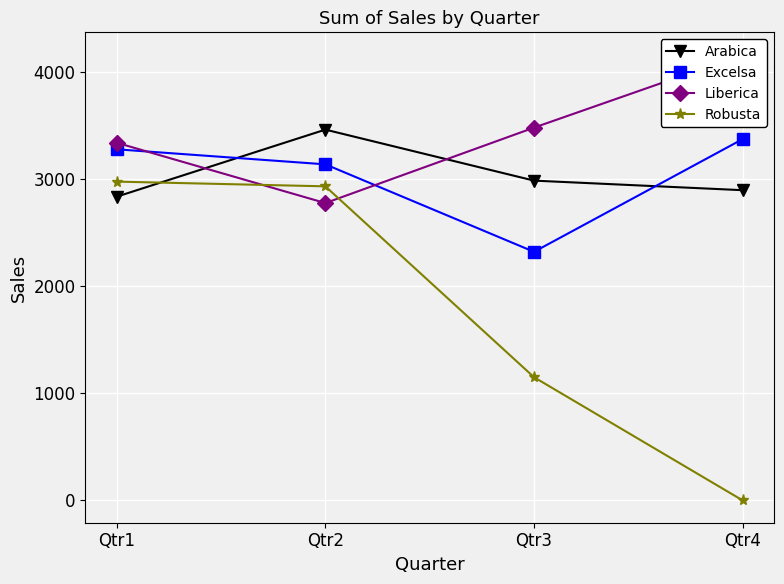

True or false: Liberica and Arabica intersect in this chart.

True